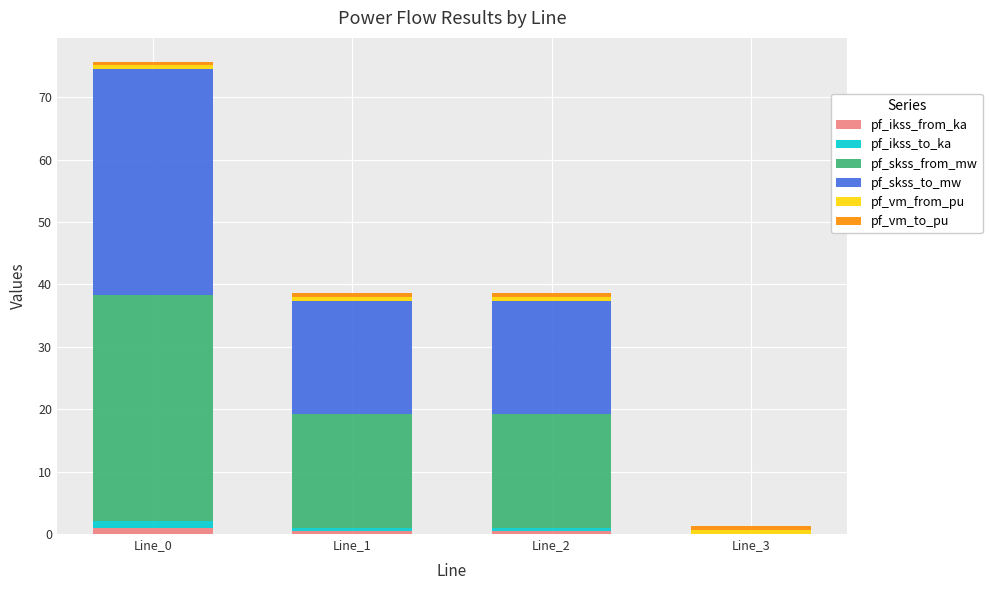

Which series has the widest spread of values?

pf_skss_from_mw